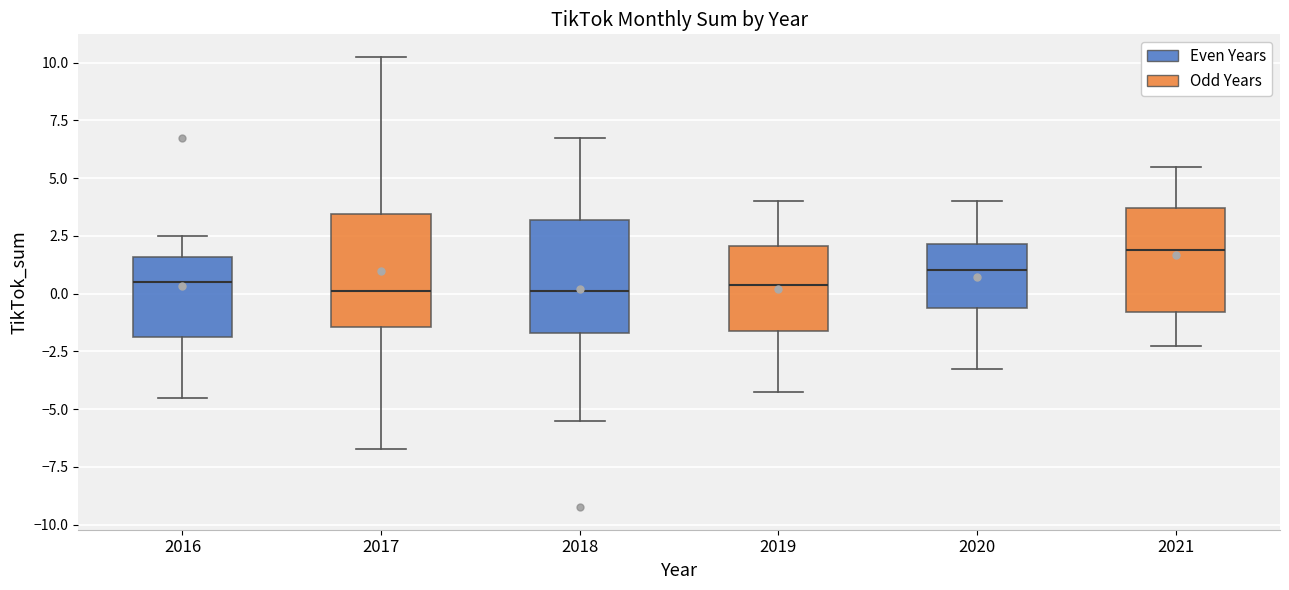

Reading left to right, transcribe this box plot: for each box, give where its median line is, the range the box spans, and where its two whiskers end, as read against the y-axis. The values are not printed on the chart, so give them approximately, as read against the axis.

2016: median 0.5, box -2.0 to 1.5, whiskers -4.5 to 2.5
2017: median 0.0, box -1.5 to 3.5, whiskers -6.5 to 10.5
2018: median 0.0, box -1.5 to 3.0, whiskers -5.5 to 7.0
2019: median 0.5, box -1.5 to 2.0, whiskers -4.0 to 4.0
2020: median 1.0, box -0.5 to 2.0, whiskers -3.0 to 4.0
2021: median 2.0, box -1.0 to 3.5, whiskers -2.0 to 5.5